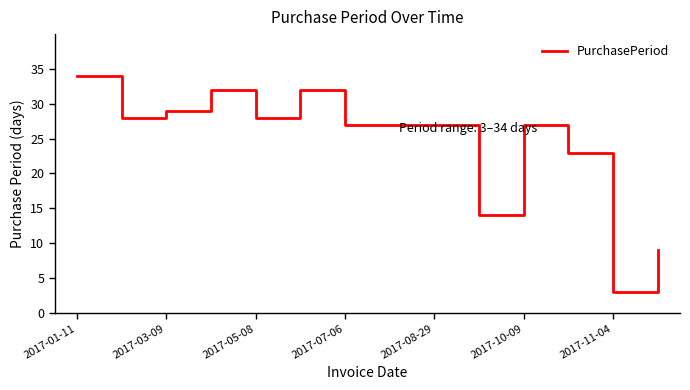

What is the maximum value shown in the chart?

34